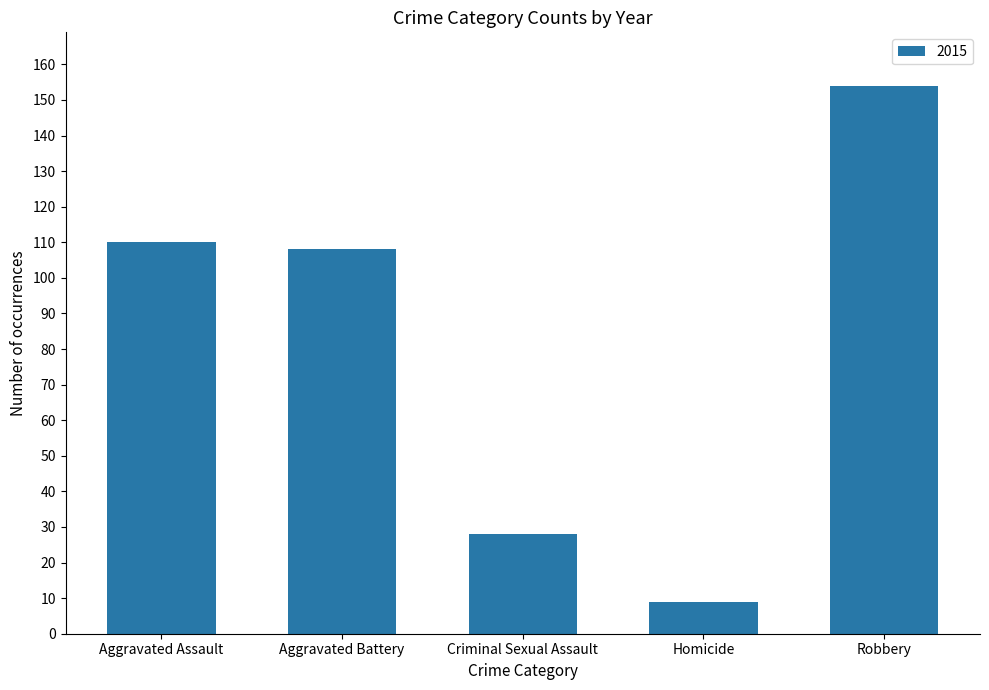

Reading left to right, what are all the values shown in this chart?

Aggravated Assault=110	Aggravated Battery=108	Criminal Sexual Assault=28	Homicide=9	Robbery=154